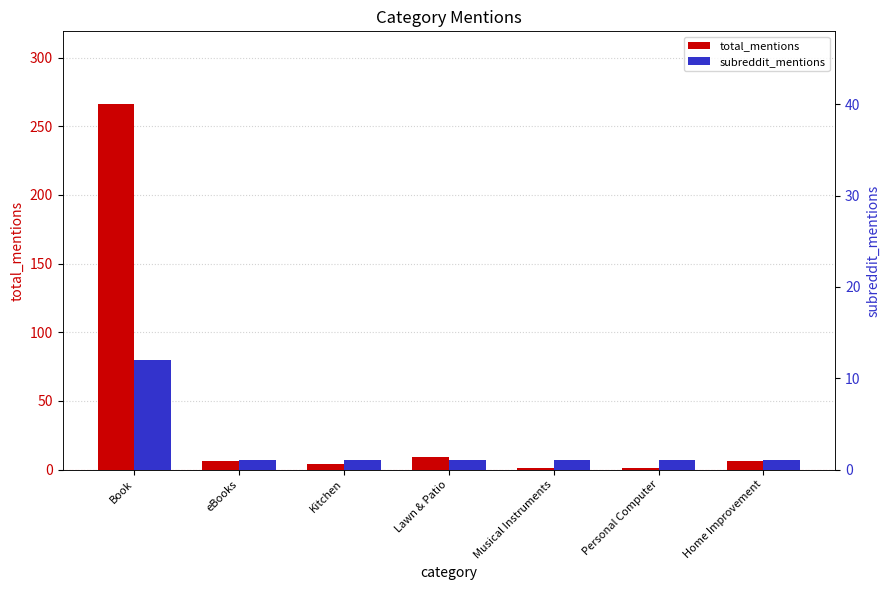

What is the average value of the subreddit_mentions series?

3